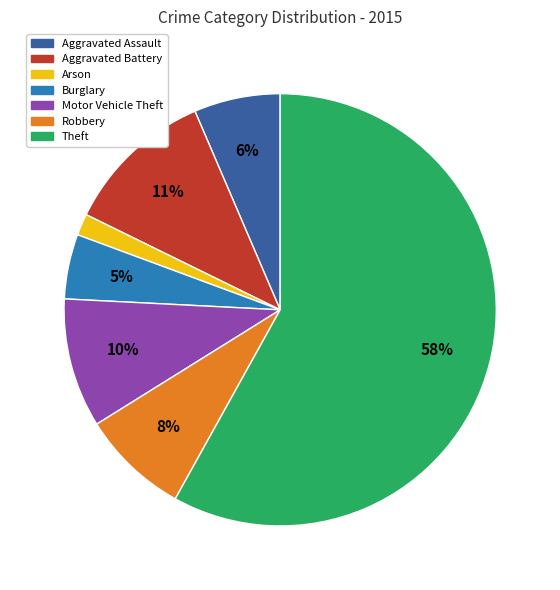

Does Theft account for over 50% of the chart?

Yes